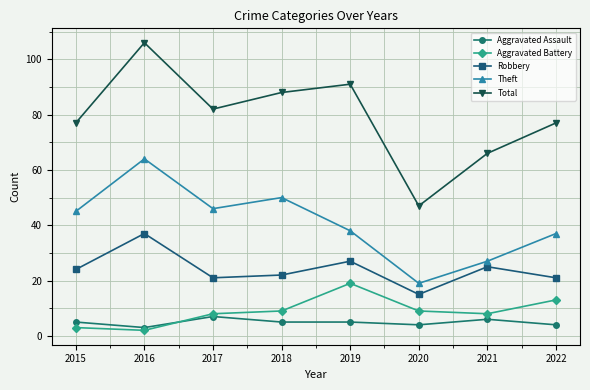

What is the sum of the Theft values at 2017 and 2016?

110